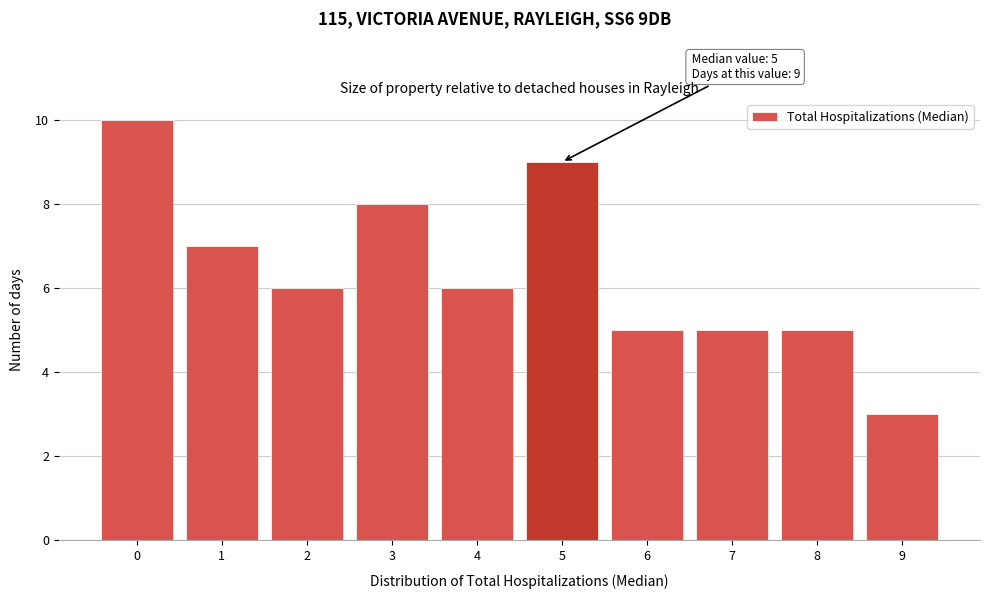

Which range on the x-axis has the tallest bar?

-0.5 to 0.5